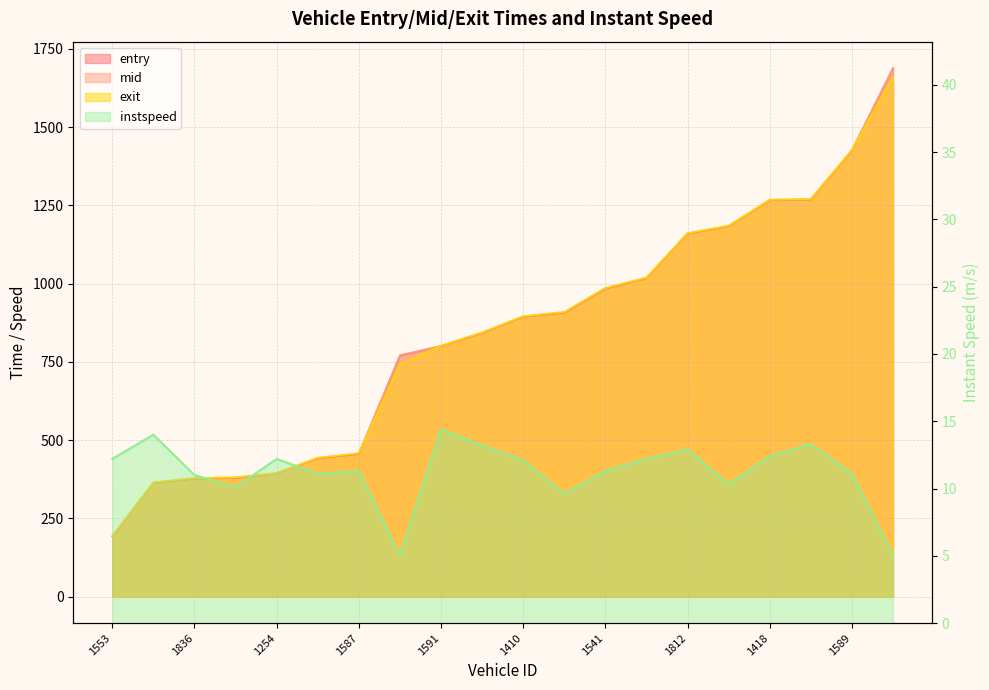

Which series changed the most between 1553 and 1812?

entry